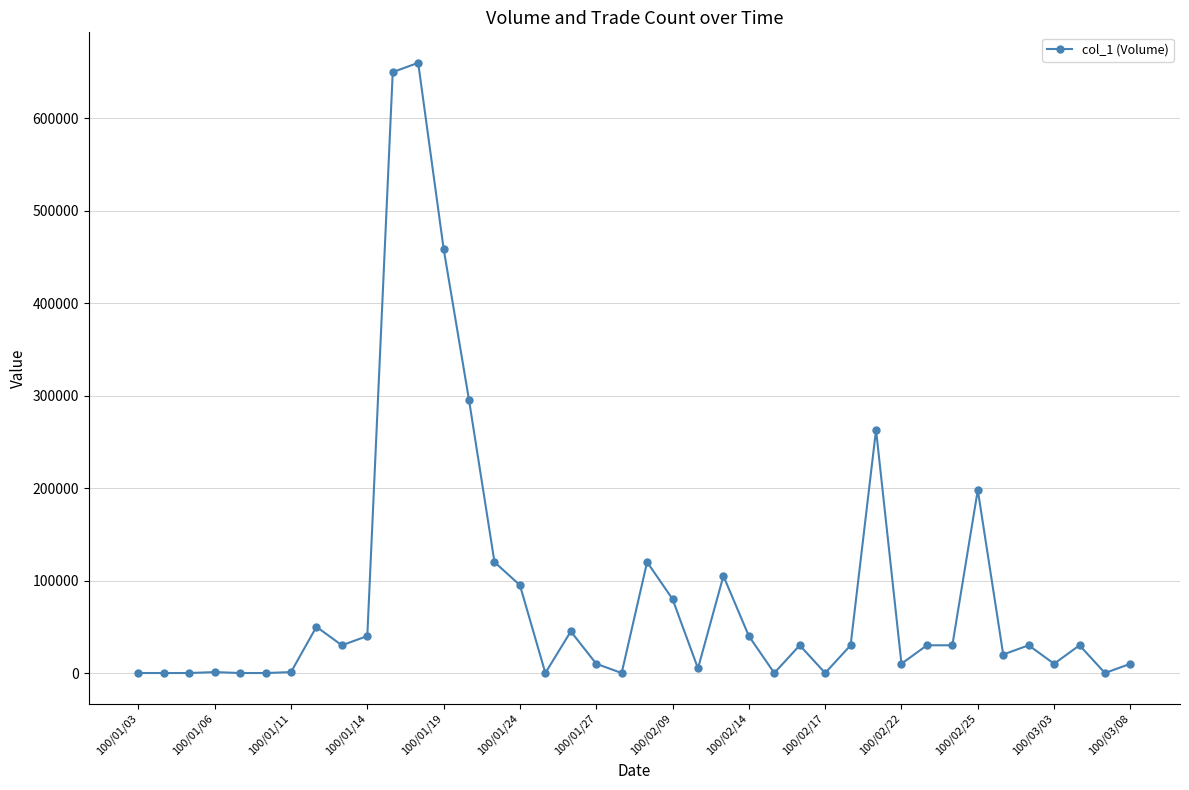

What is the average value?

87425